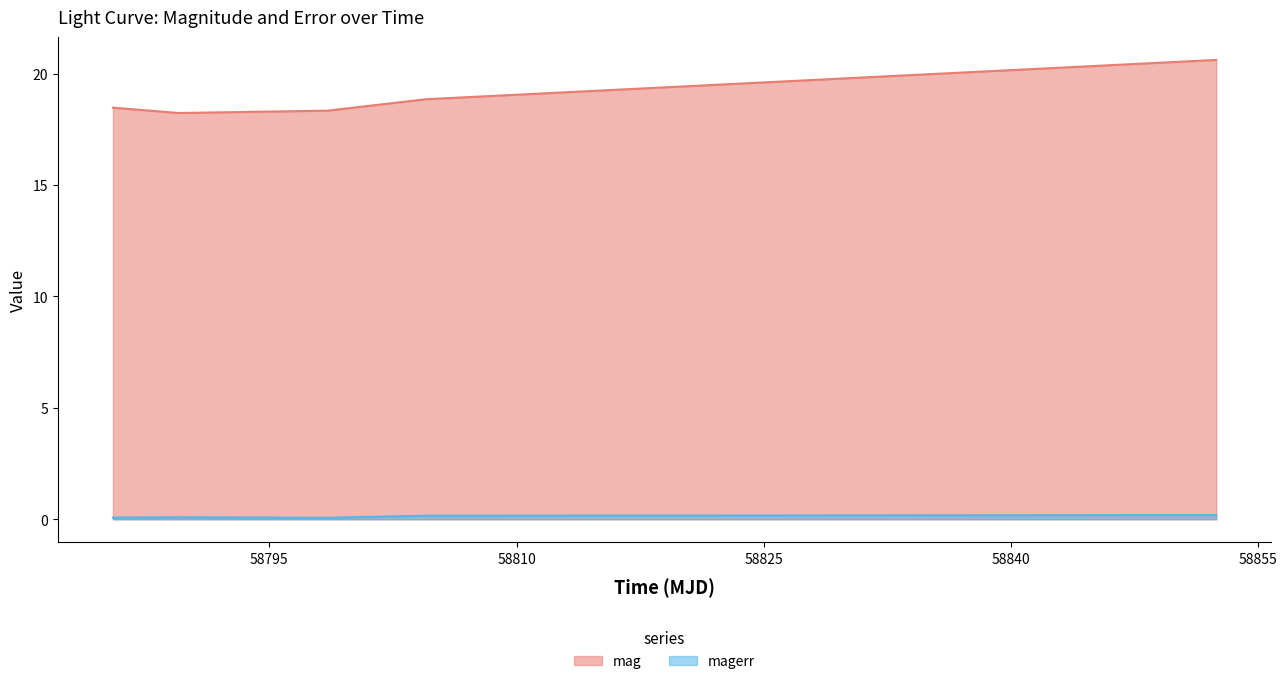

What is the sum of all magerr values?

0.6